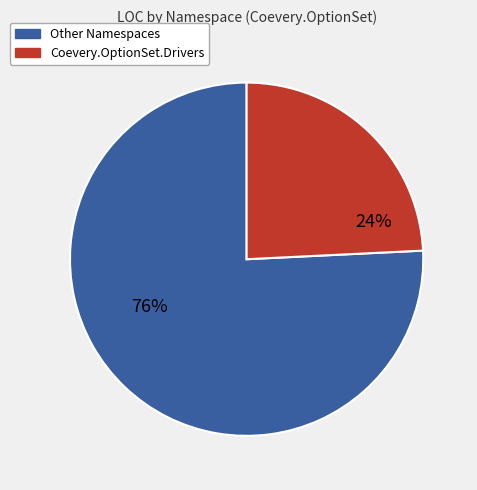

Is there a majority slice in this chart?

Yes